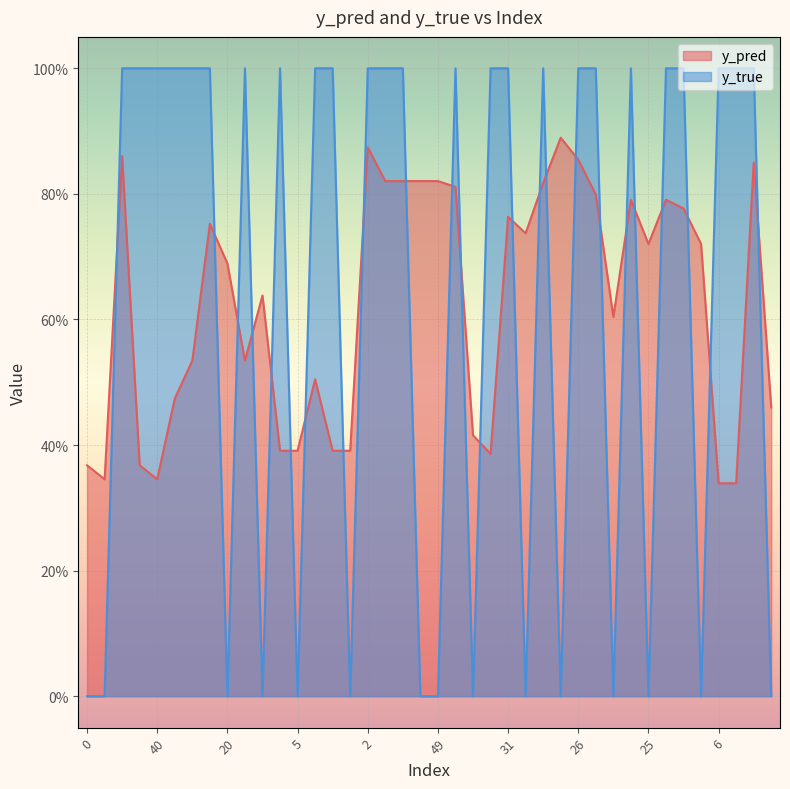

The y_true series shows -0.6 at 9. True or false?

False